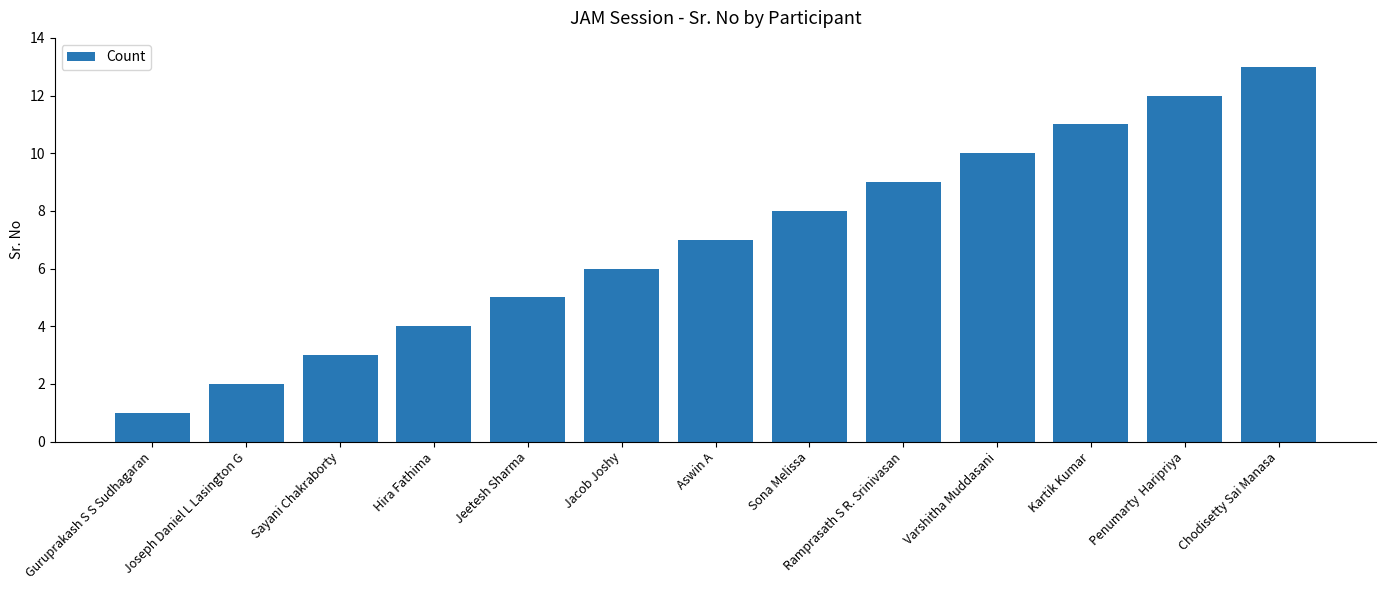

What is the sum of the values at Joseph Daniel L Lasington G and Chodisetty Sai Manasa?

15